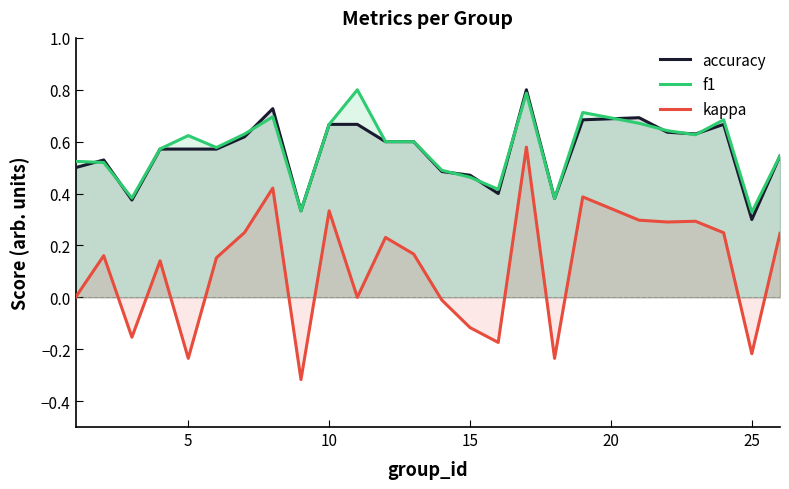

How many data points does each series have?

25